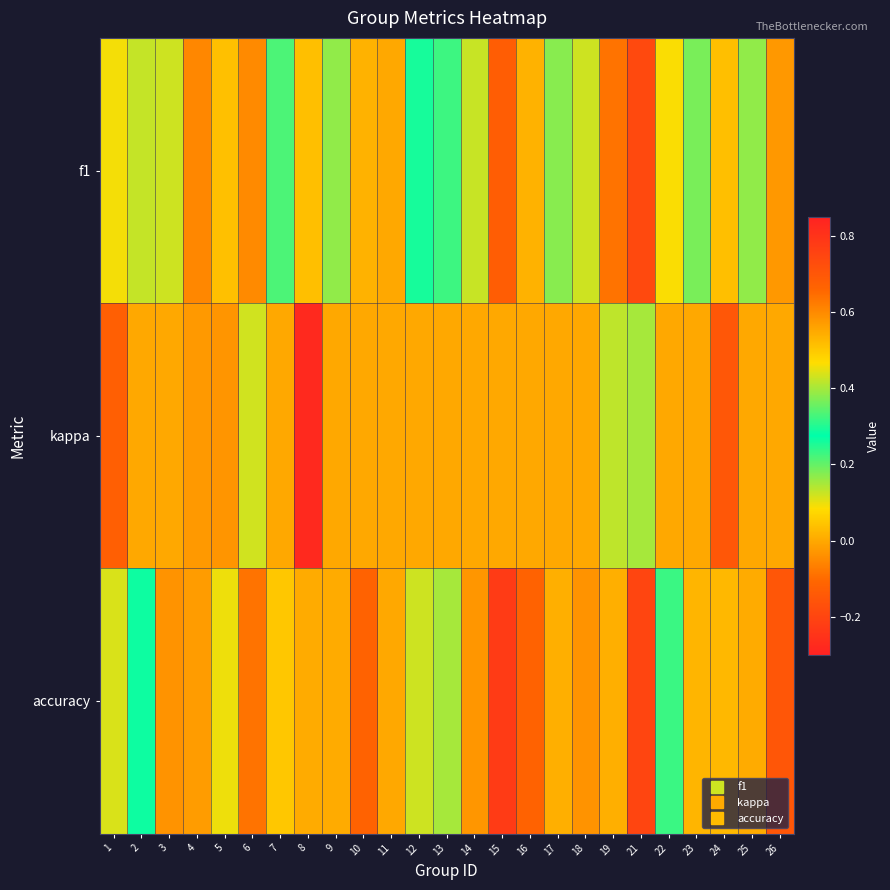

List the series in order of their overall mean, highest first.

accuracy, f1, kappa